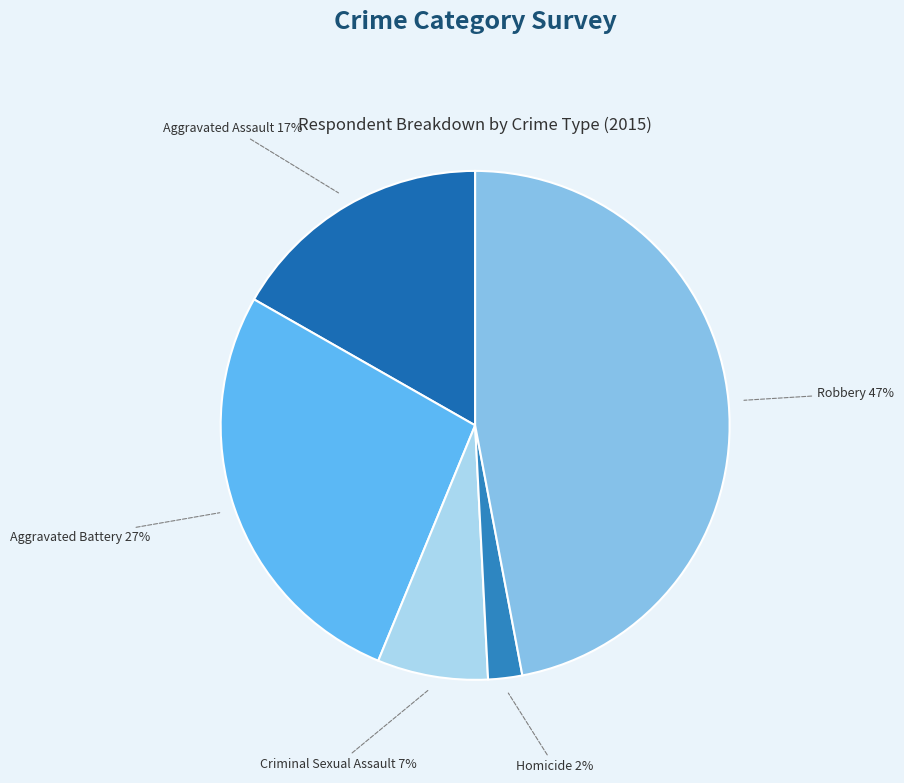

Rank the categories by value from lowest to highest.

Homicide, Criminal Sexual Assault, Aggravated Assault, Aggravated Battery, Robbery